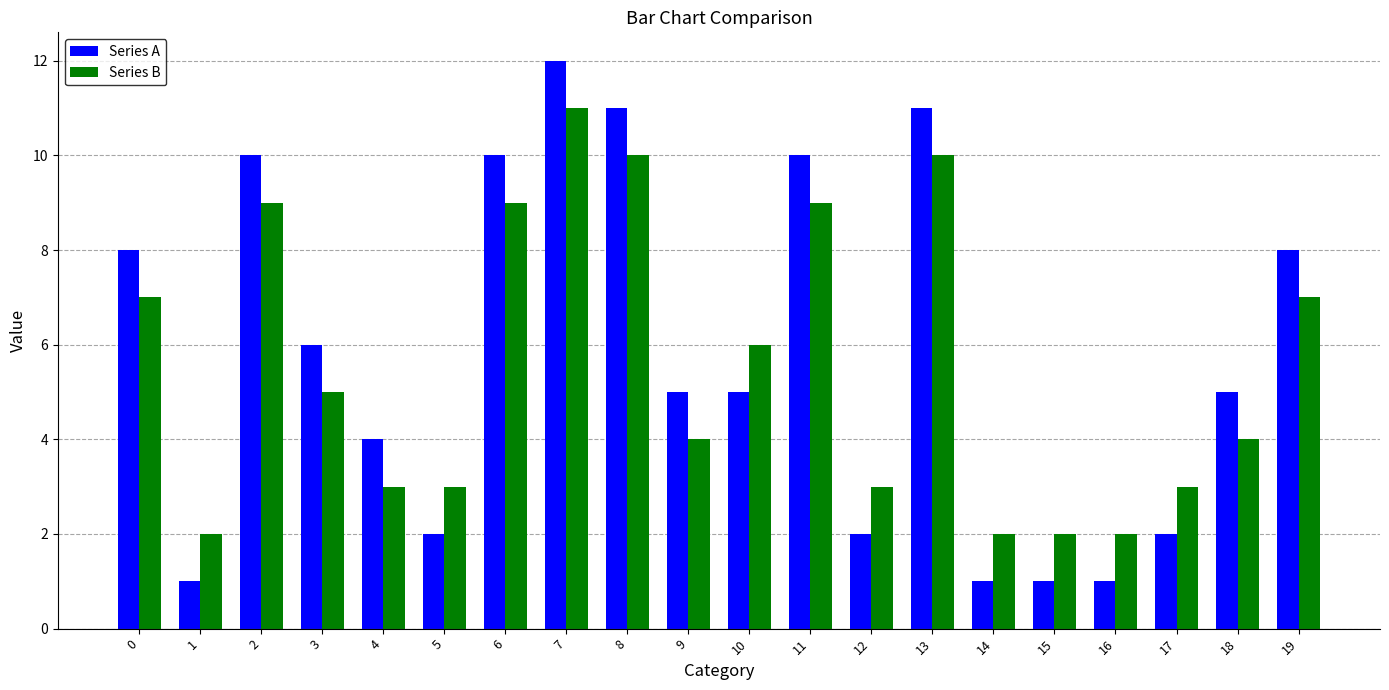

How many bars are there in each group?

2